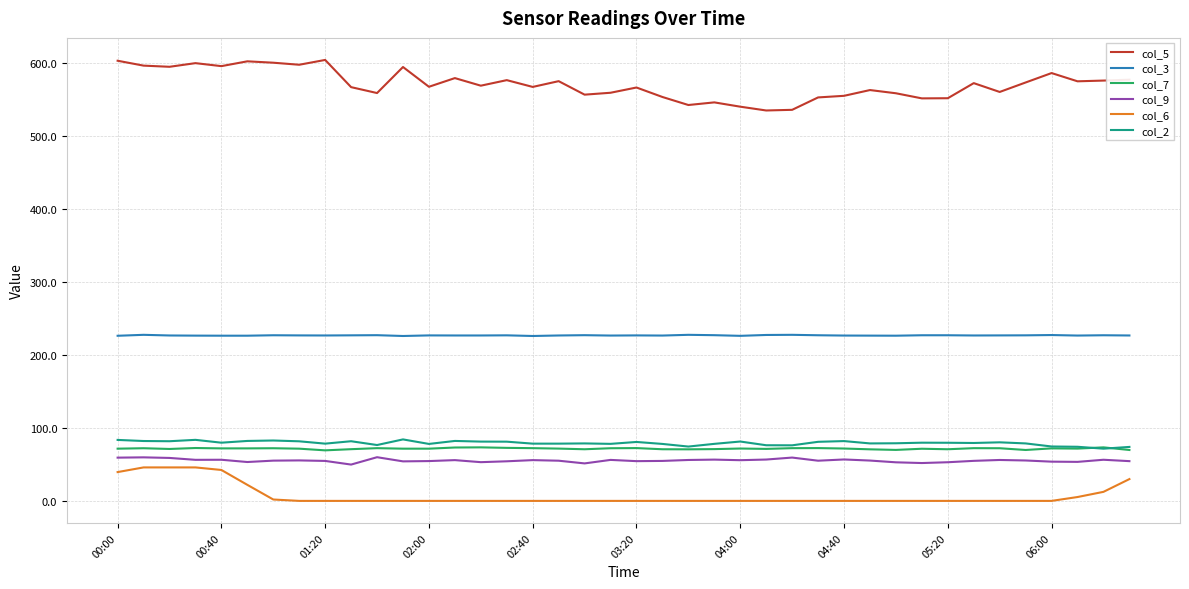

Which series has the largest range (max minus min)?

col_5